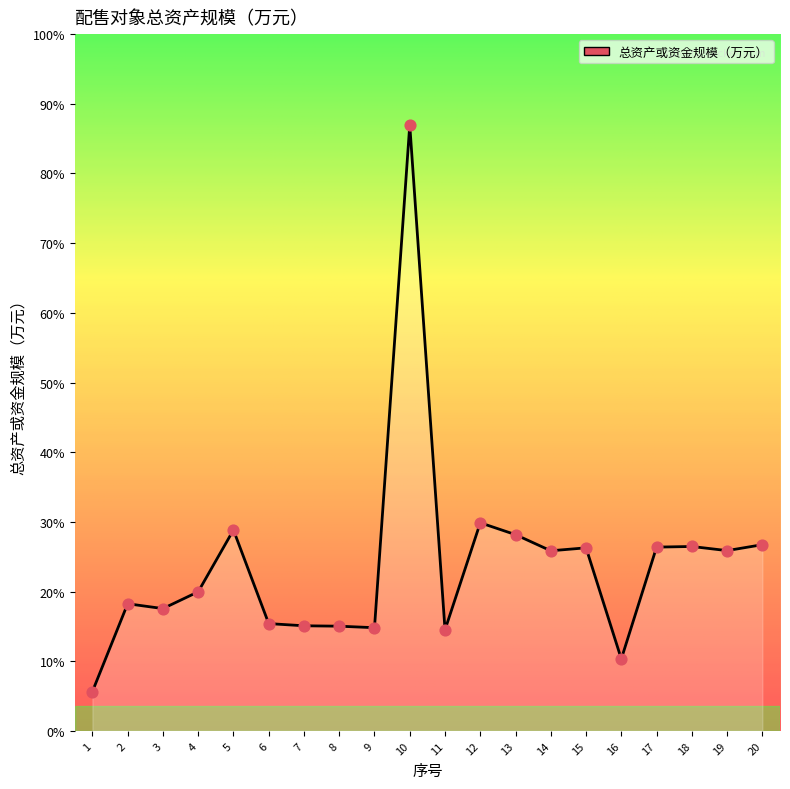

Approximately how many times larger is the value at 6 compared to 3?

0.9